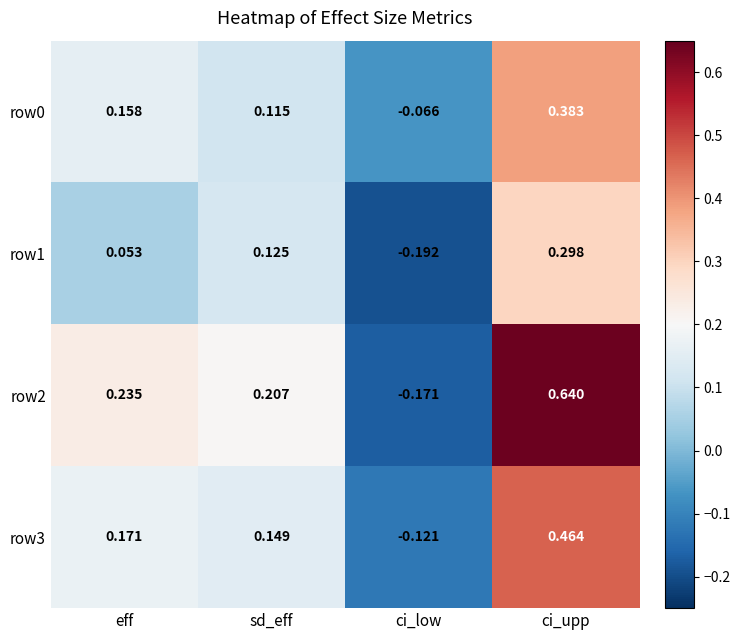

Which category has the lowest value in the row2 series?

ci_low